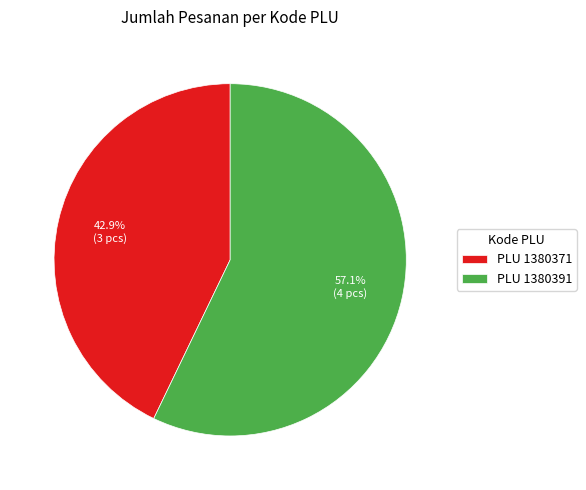

Combined, what portion of the pie is PLU 1380371 and PLU 1380391?

100.0%